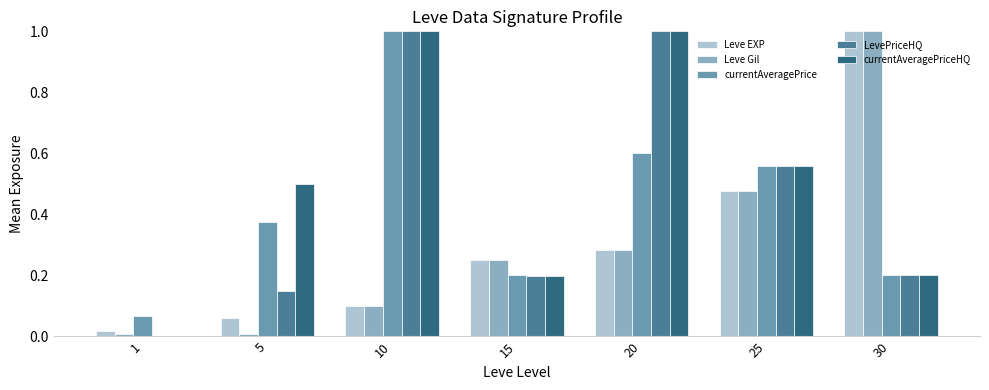

What is the sum of all LevePriceHQ values?

3.1